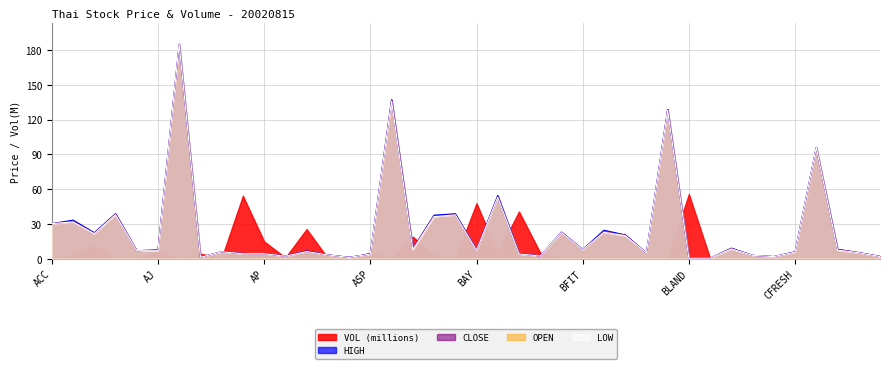

Count the number of data series in this chart.

5